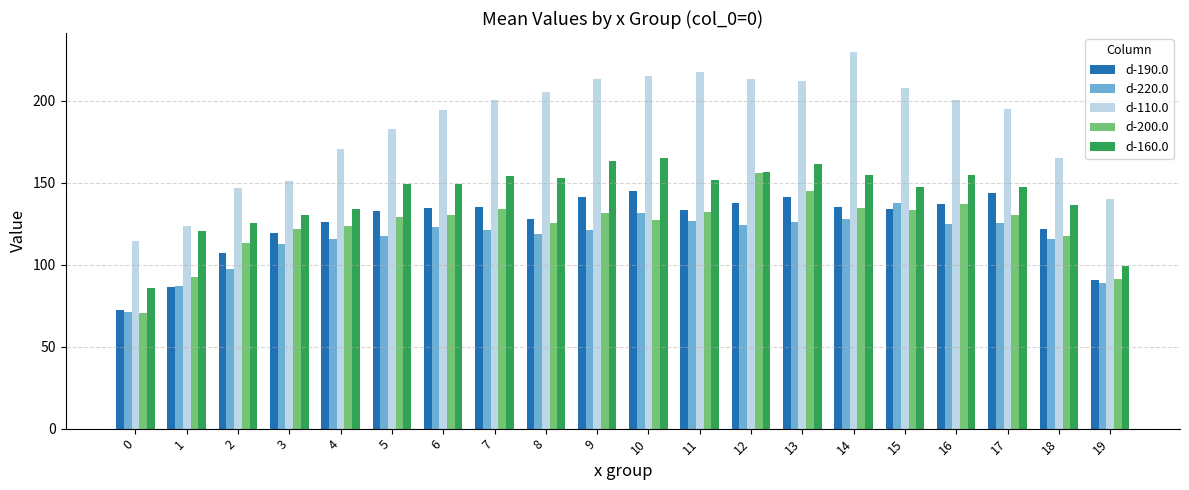

Between 11 and 17, which series saw the biggest shift?

d-110.0